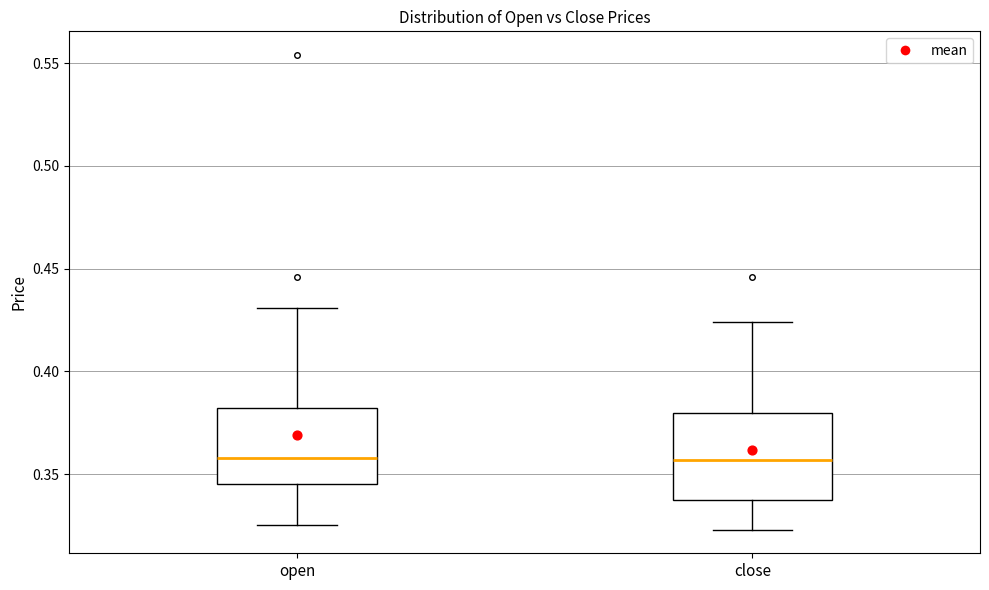

Reading left to right, read every box against the y-axis: the position of its median line, the range the box covers, and the ends of its whiskers. The values are not printed on the chart, so give them approximately, as read against the axis.

open: median 0.360, box 0.345 to 0.380, whiskers 0.325 to 0.430
close: median 0.355, box 0.340 to 0.380, whiskers 0.325 to 0.425